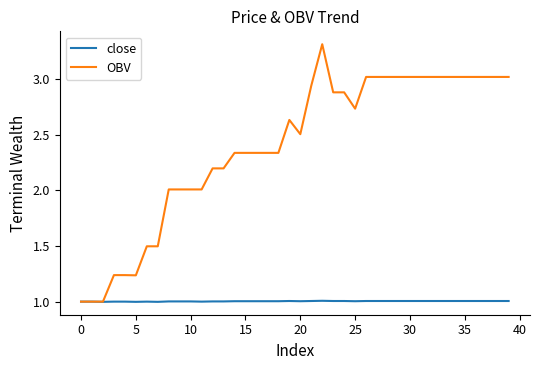

Which series has the largest total across all categories?

OBV